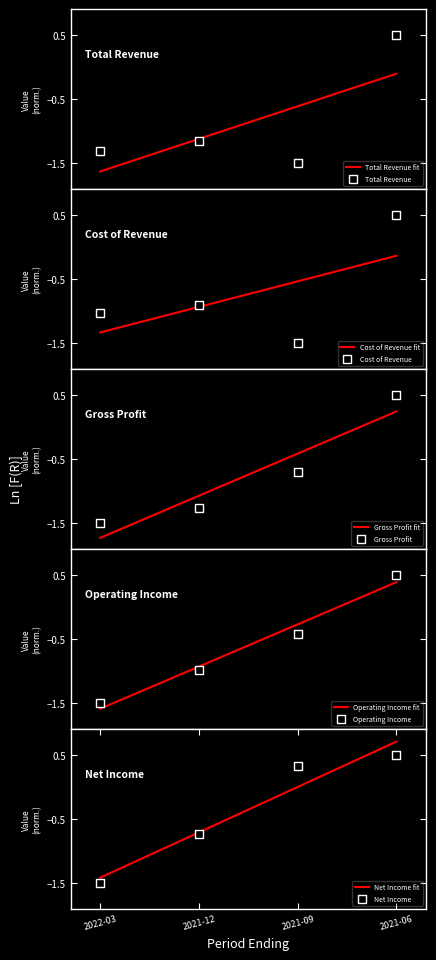

Which series reaches the maximum Y coordinate?

Total Revenue